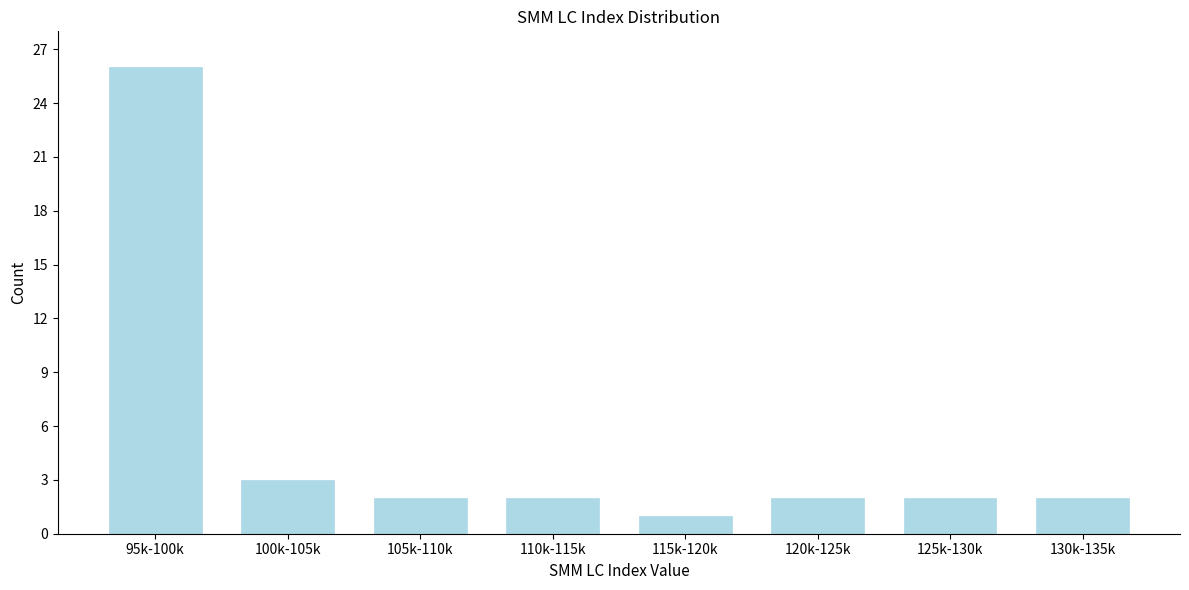

Reading left to right, extract all data points from this chart.

95k-100k=26	100k-105k=3	105k-110k=2	110k-115k=2	115k-120k=1	120k-125k=2	125k-130k=2	130k-135k=2